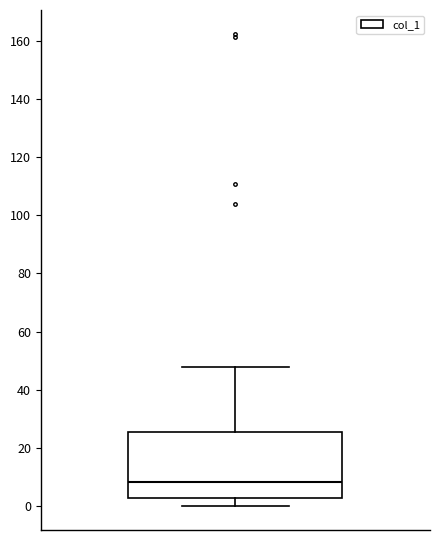

Where does the lower whisker of the box end on the y-axis? The values are not printed on the chart, so give them approximately, as read against the axis.

0